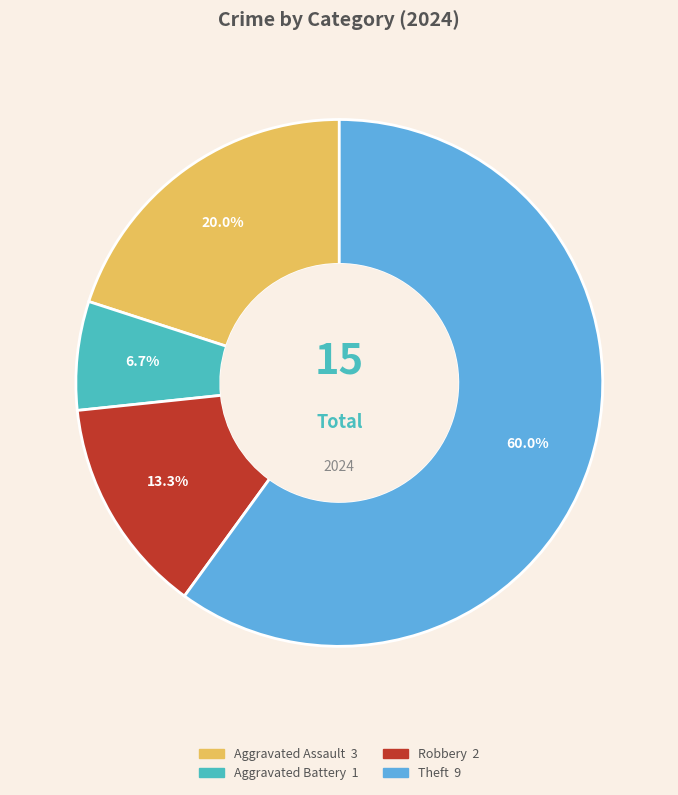

Is there a majority slice in this chart?

Yes